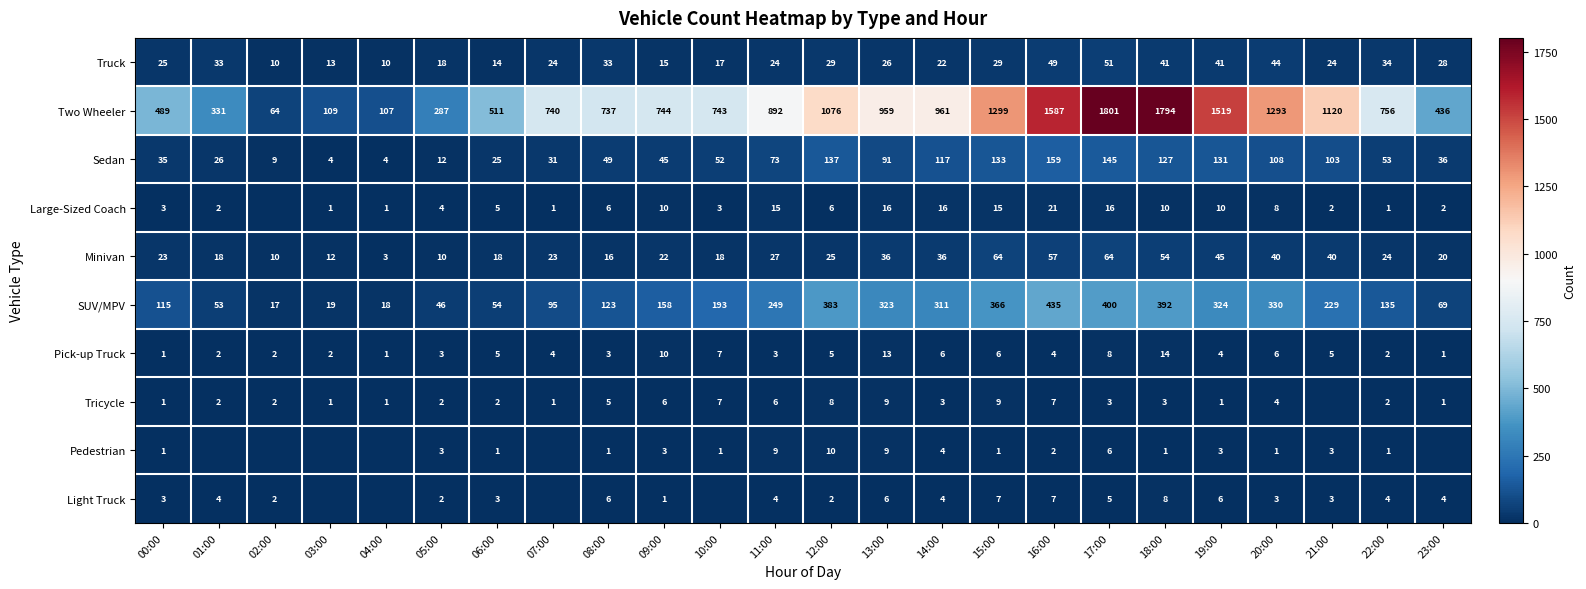

What is the difference between the Two Wheeler values at 22:00 and 02:00?

692